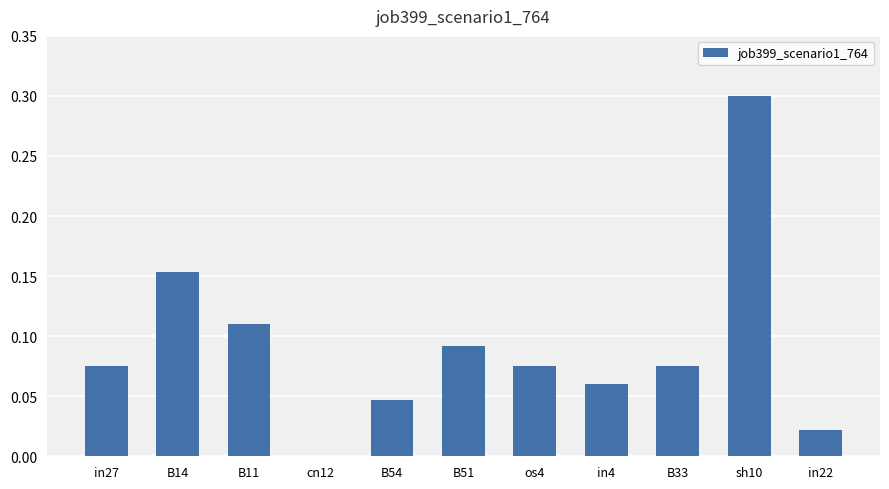

Which has a higher value, in4 or B14?

B14